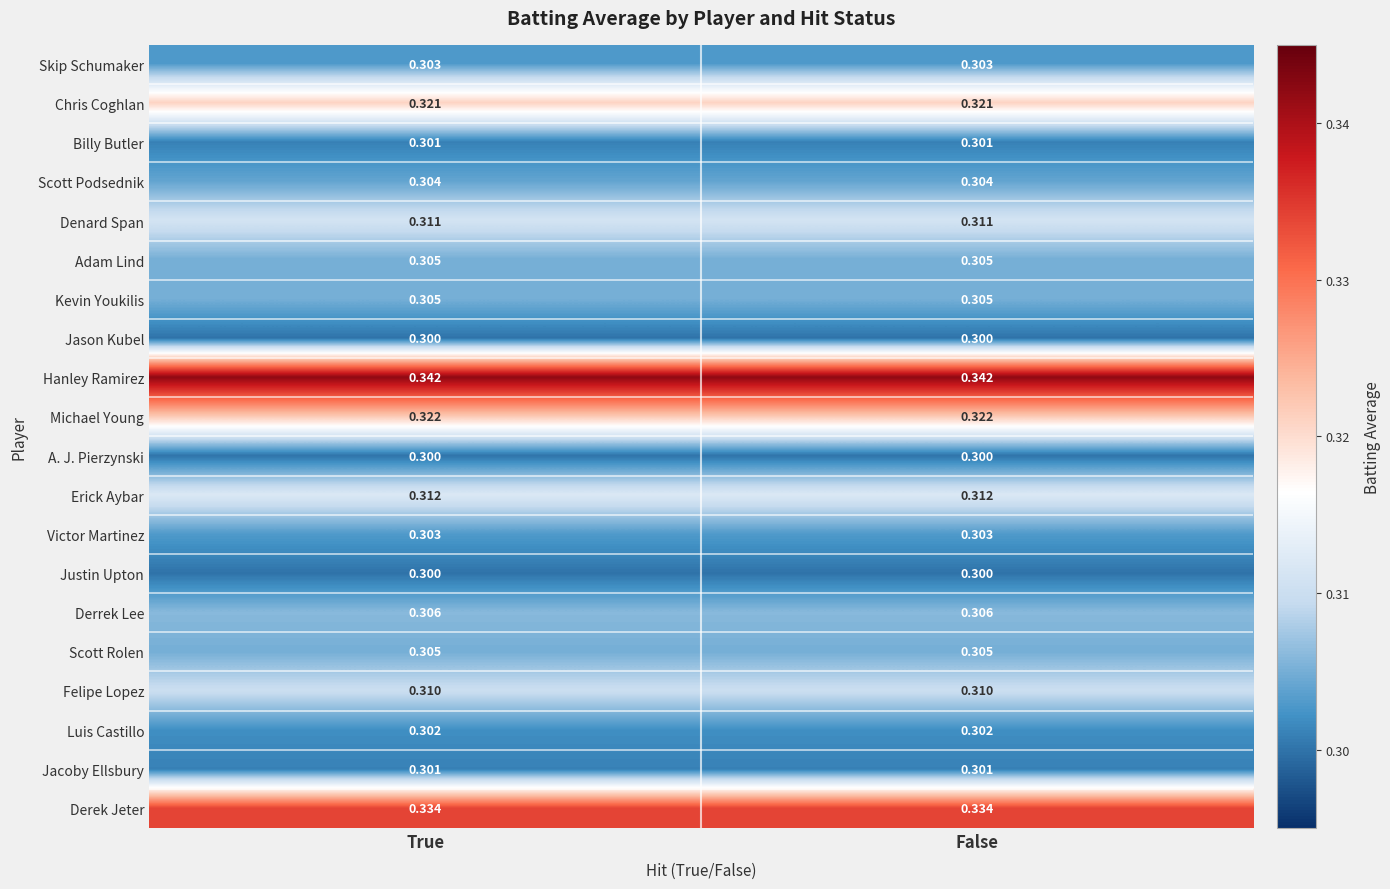

Is the value of Scott Podsednik at True greater than the value of Hanley Ramirez at True?

No